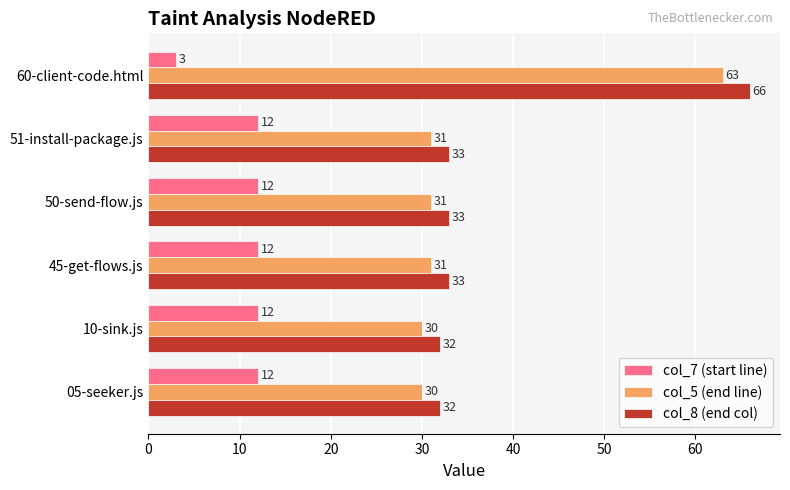

What value does the col_5 (end line) series have at 10-sink.js?

30